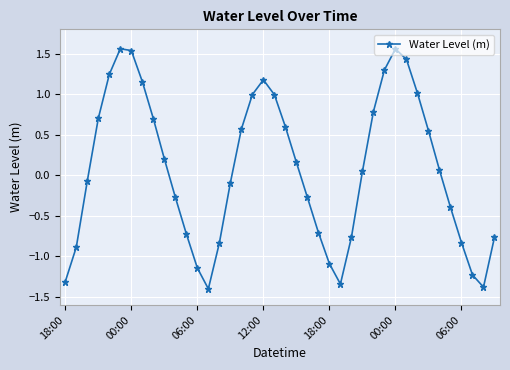

What is the difference between the maximum and minimum values?

3.0